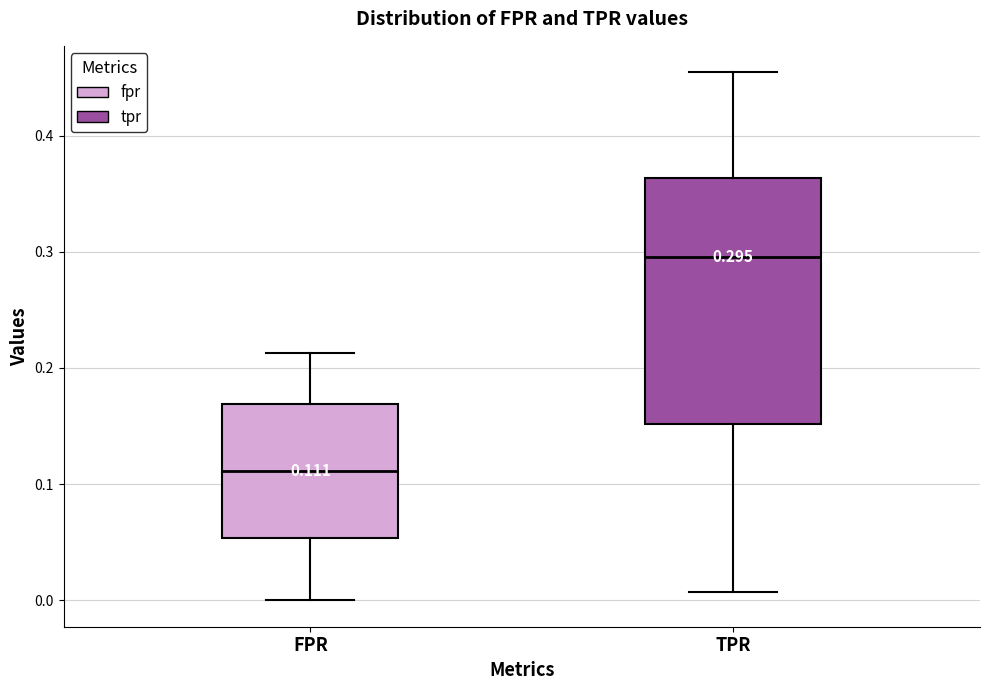

Which box has the highest median line?

TPR